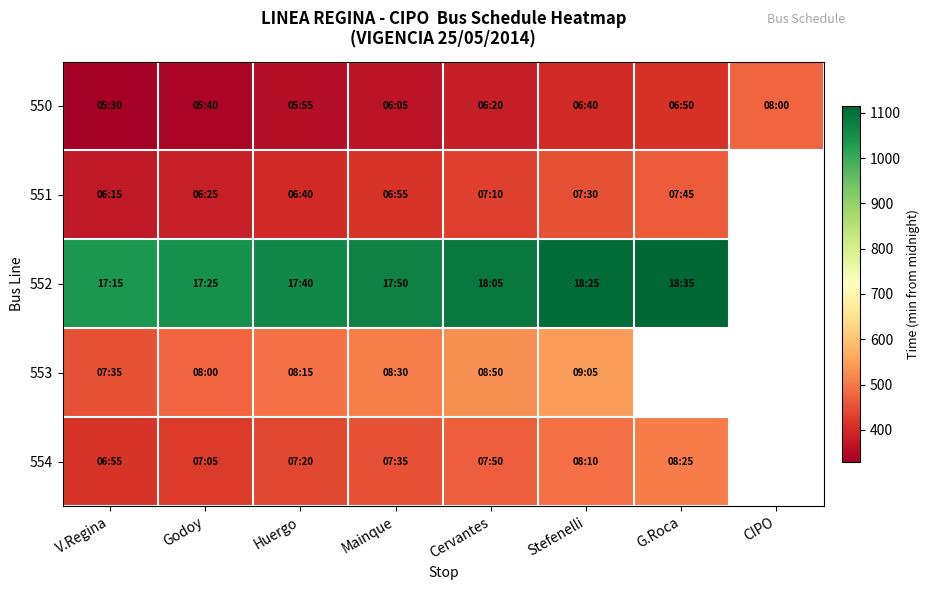

What is the greatest value displayed?

1115.0